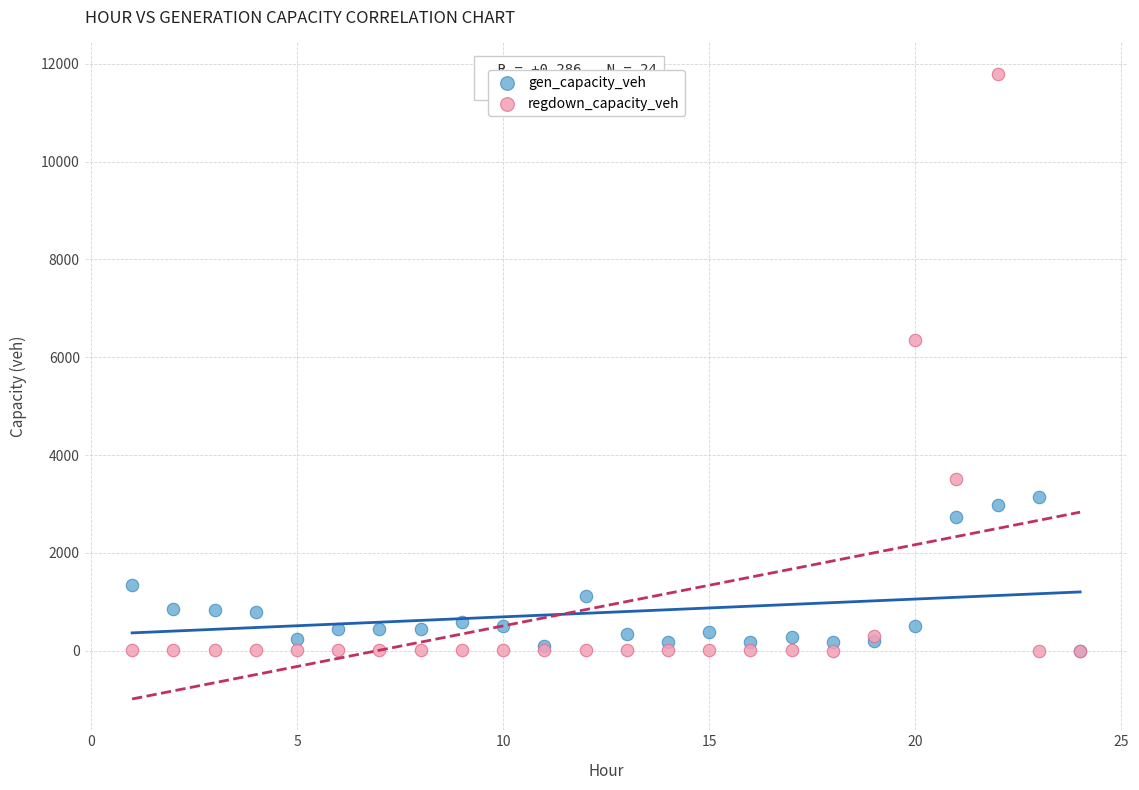

Which series has the largest Y range (max minus min)?

regdown_capacity_veh